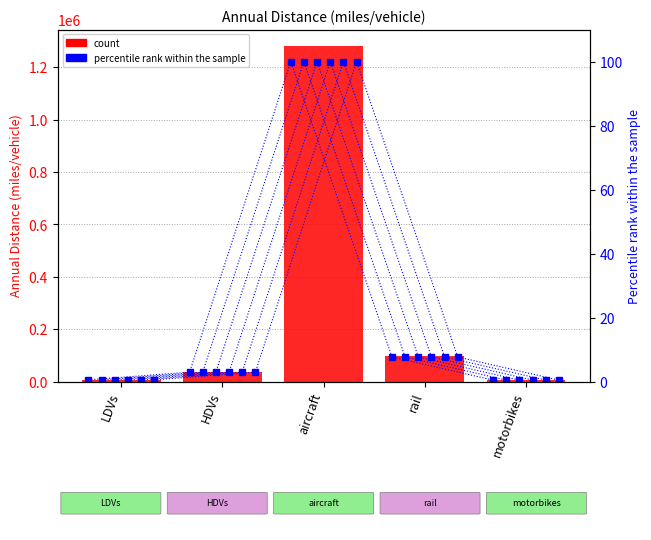

List the labels in order of pct 2030 value, largest first.

aircraft, rail, HDVs, LDVs, motorbikes